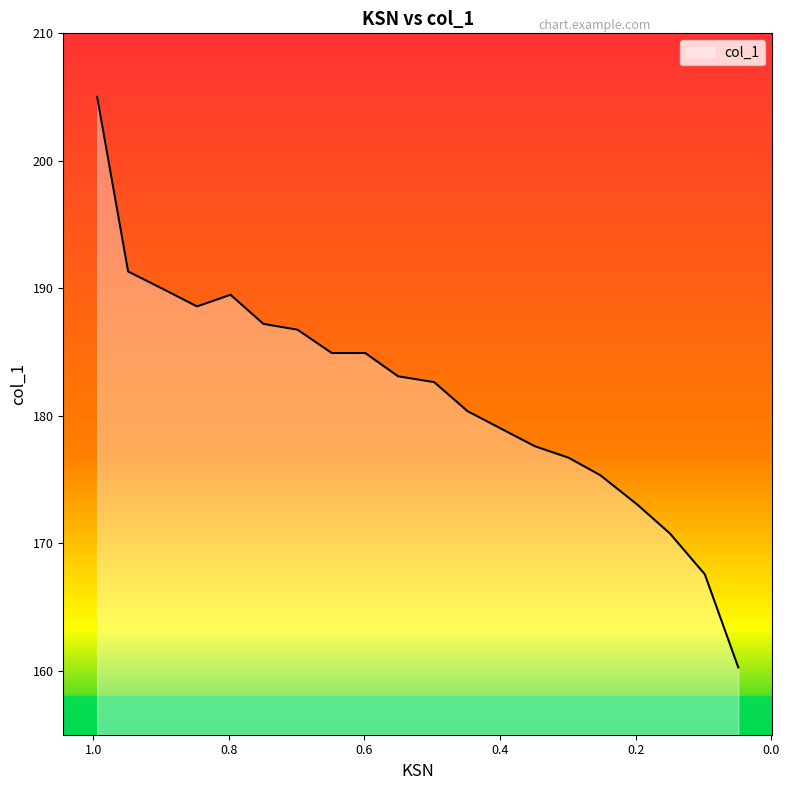

True or false: the data shows 246.9 at 0.2985.

False